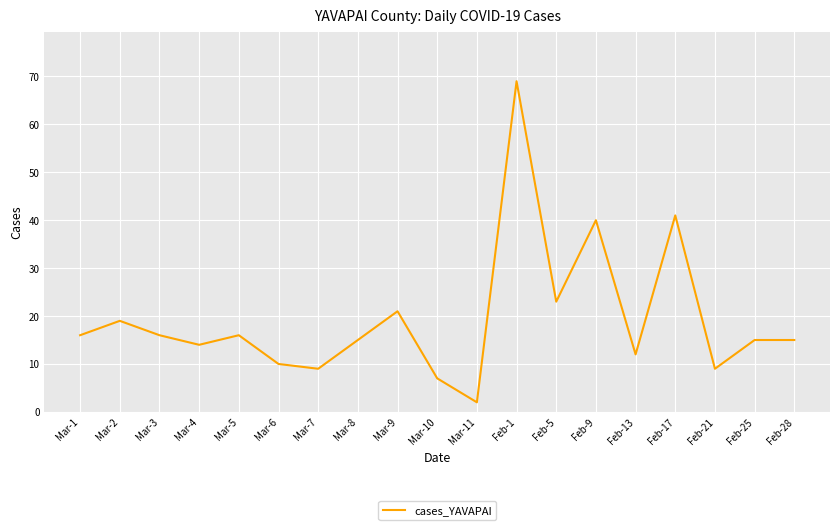

What position from the left is Mar-5?

5